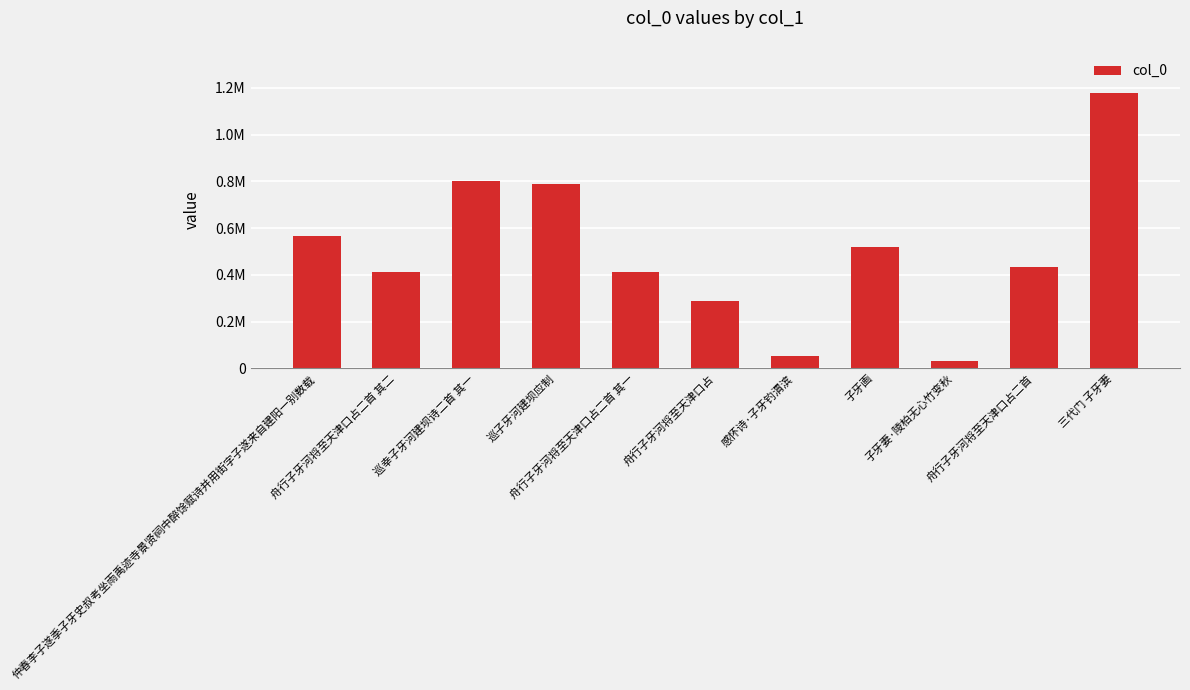

List the labels in order of value, smallest first.

子牙妻·陵柏无心竹变秋, 感怀诗·子牙钓渭滨, 舟行子牙河将至天津口占, 舟行子牙河将至天津口占二首 其一, 舟行子牙河将至天津口占二首 其二, 舟行子牙河将至天津口占二首, 子牙画, 仲春李子遂季子牙史叔考坐雨禹迹寺景贤祠中醉馀赋诗并用街字子遂来自建阳一别数载, 巡子牙河建坝应制, 巡幸子牙河建坝诗二首 其一, 三代门 子牙妻